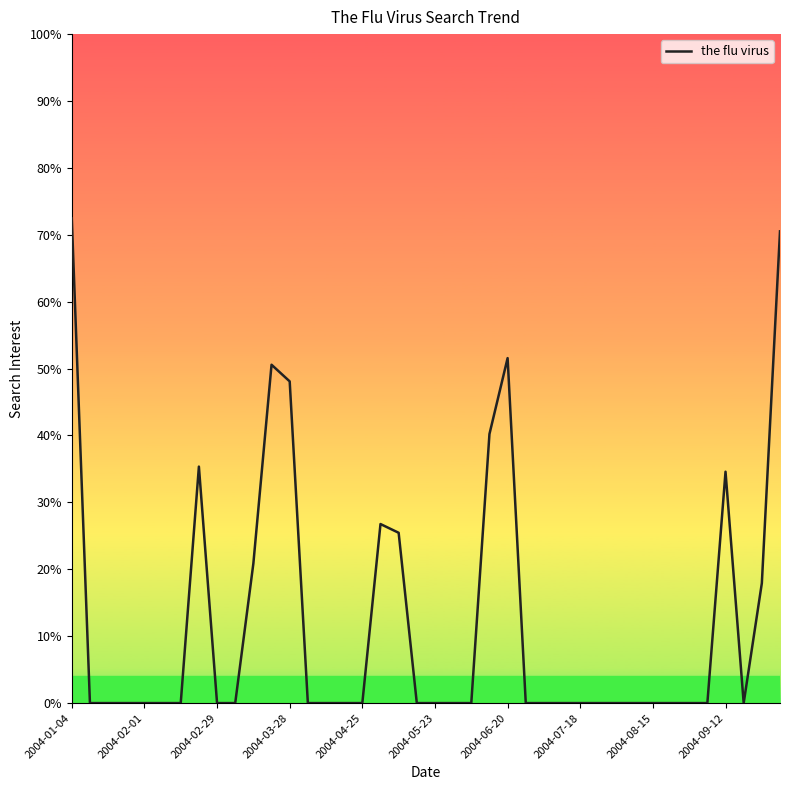

What is the difference between the maximum and minimum values?

72.5